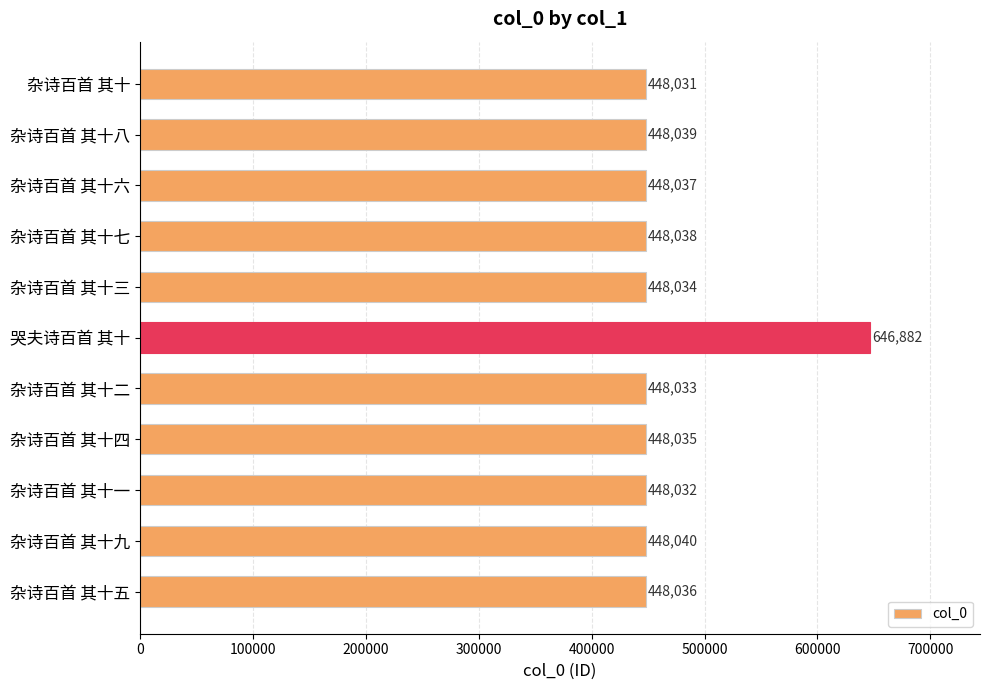

What is the label of the 11th bar from the bottom?

杂诗百首 其十